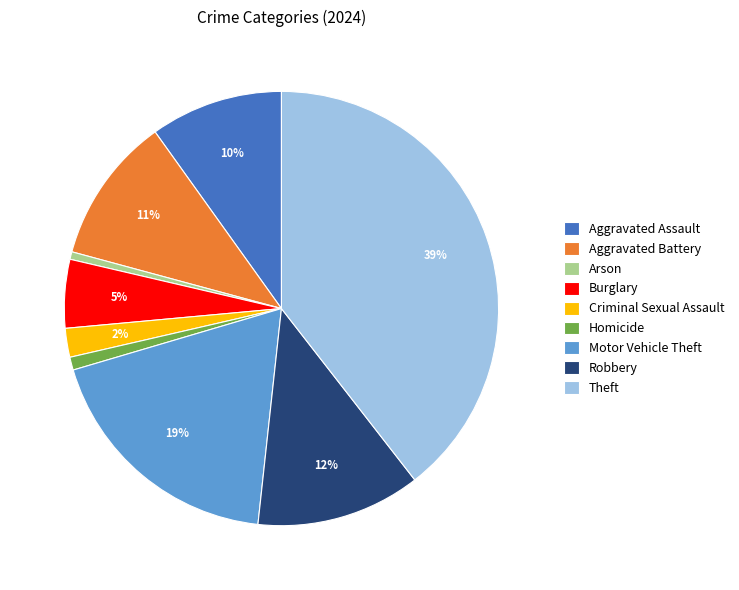

To the nearest percent, what portion does Aggravated Assault represent?

10%